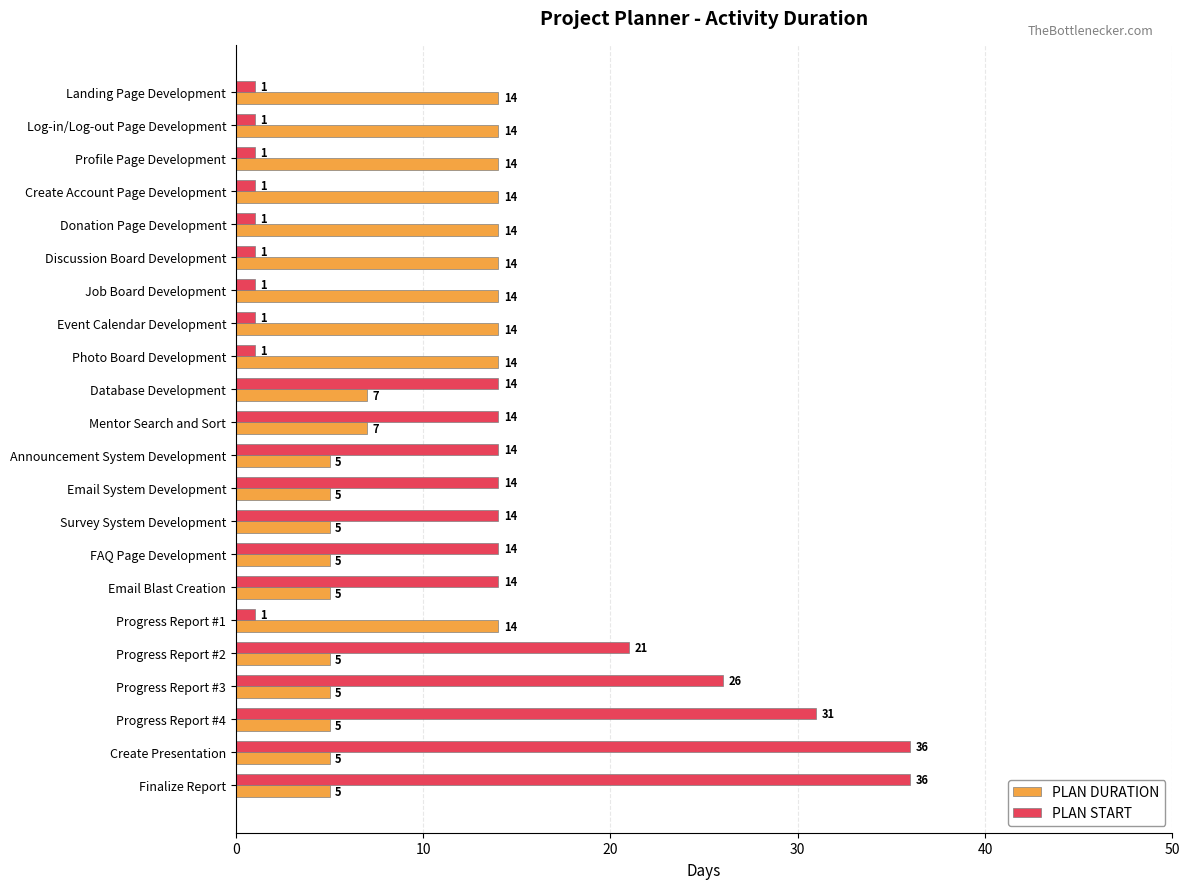

What is the difference between the second highest and second lowest values in the PLAN START series?

35